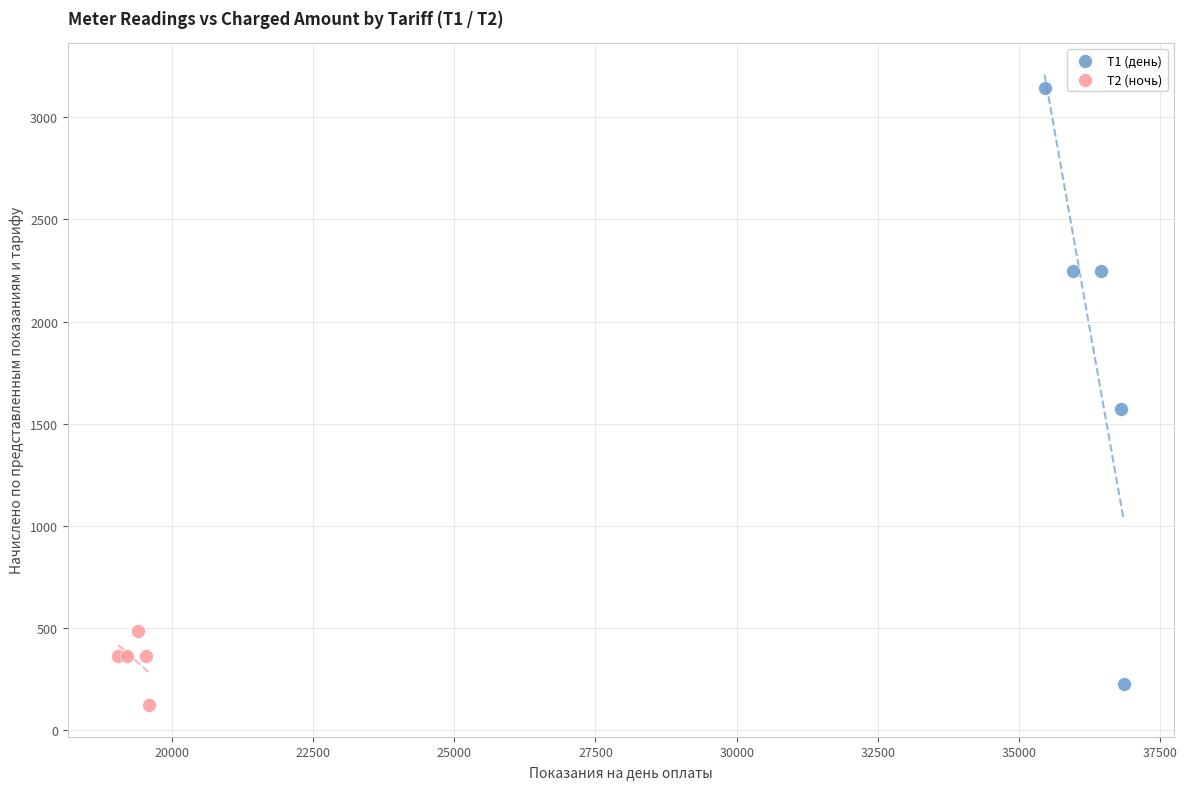

Which series reaches the maximum Y coordinate?

Т1 (день)